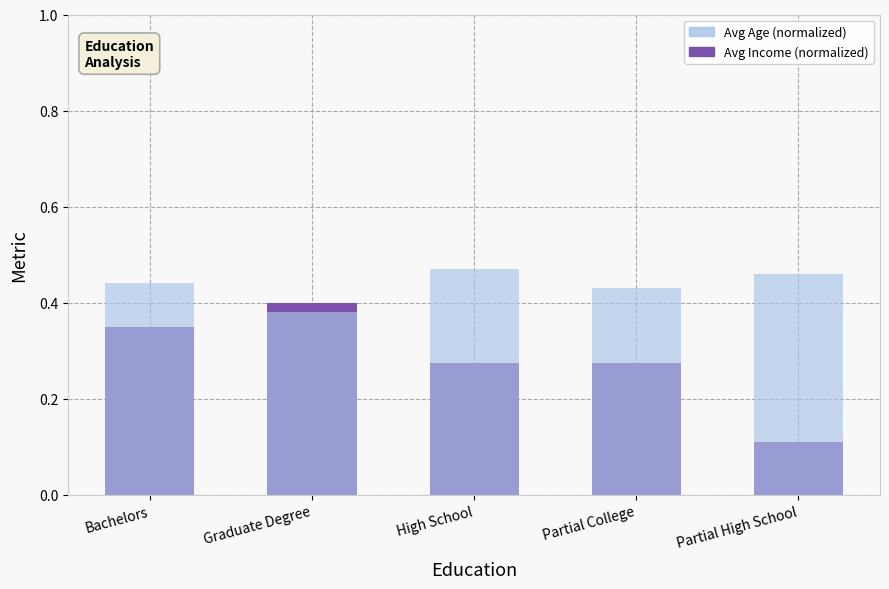

What is the sum of the Avg Income (normalized) values at Bachelors and High School?

0.6